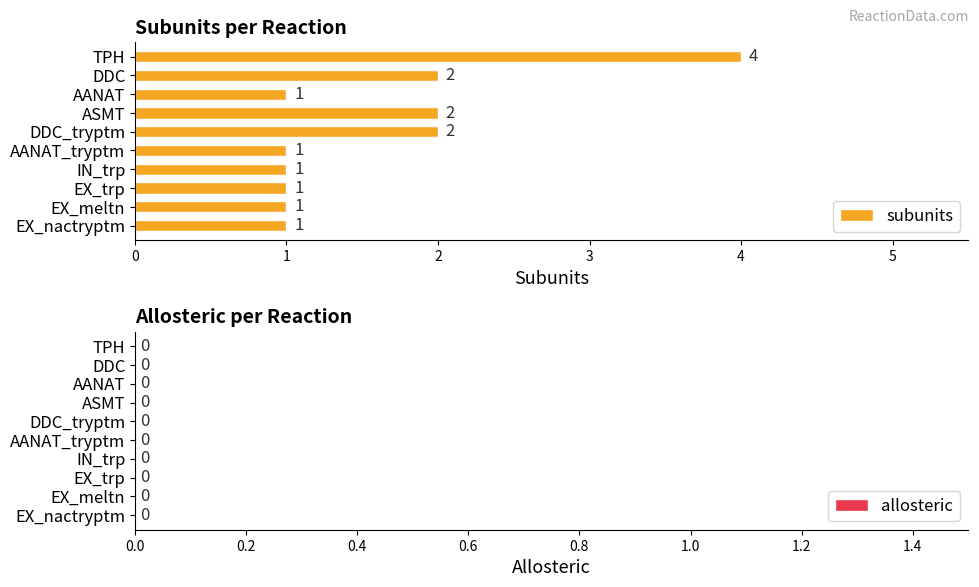

Approximately how many times larger is the value at ASMT compared to DDC?

1.0